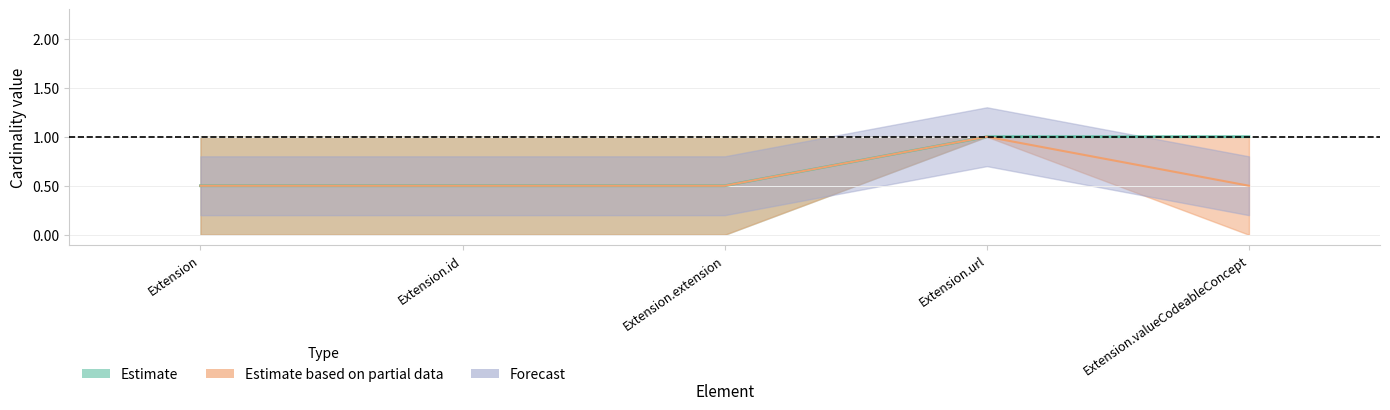

What position from the right is Extension?

5